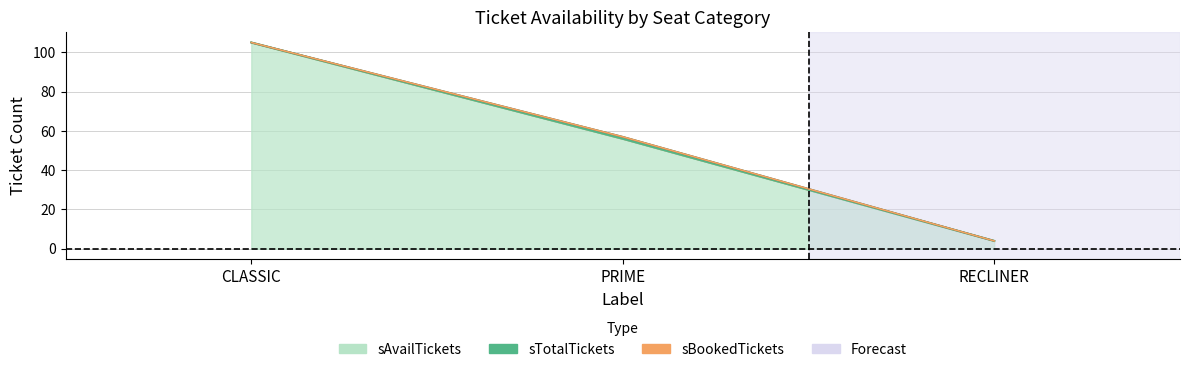

The sTotalGross series shows 89 at PRIME. True or false?

False